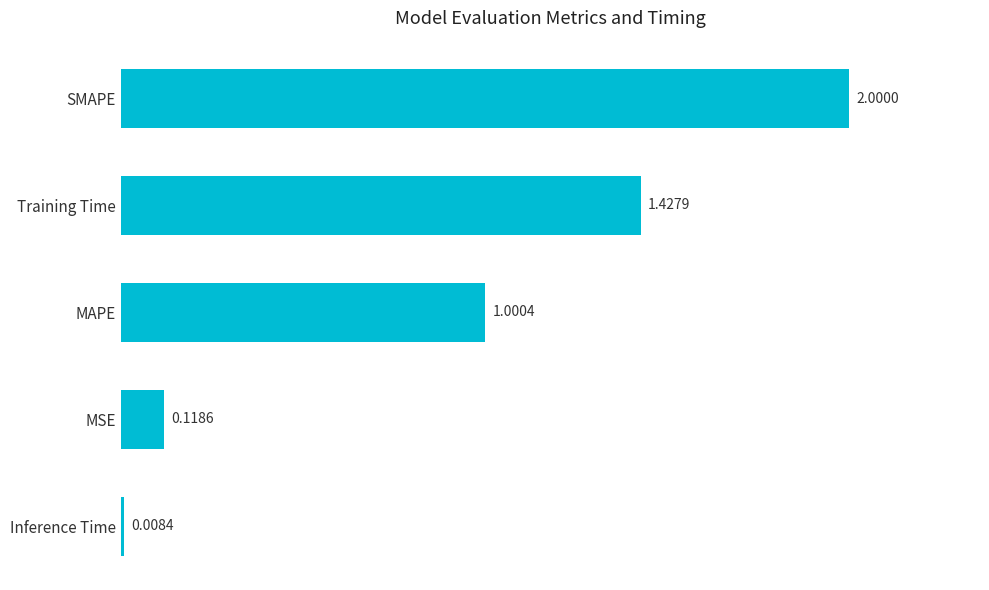

List the labels in order of value, smallest first.

Inference Time, MSE, MAPE, Training Time, SMAPE